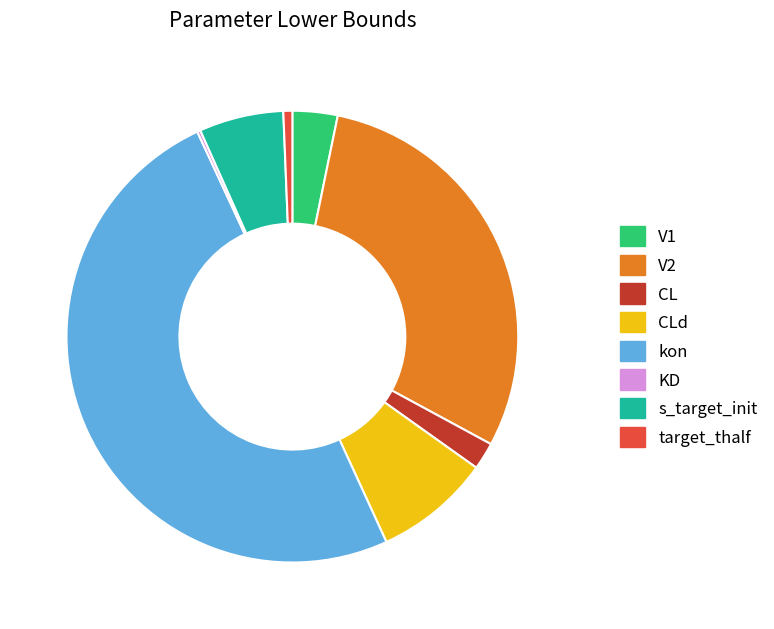

Which slice is the largest?

kon